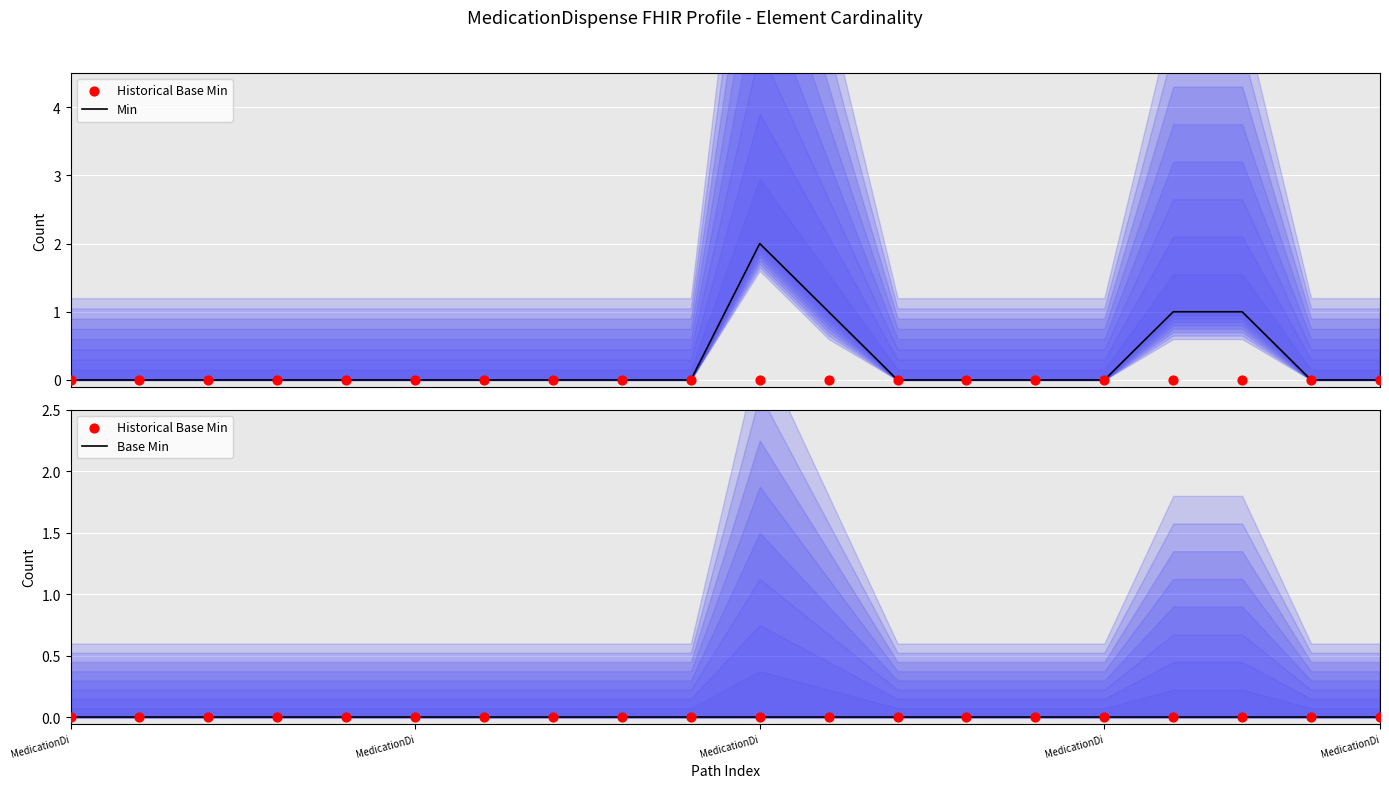

Which series has the largest total across all categories?

Min